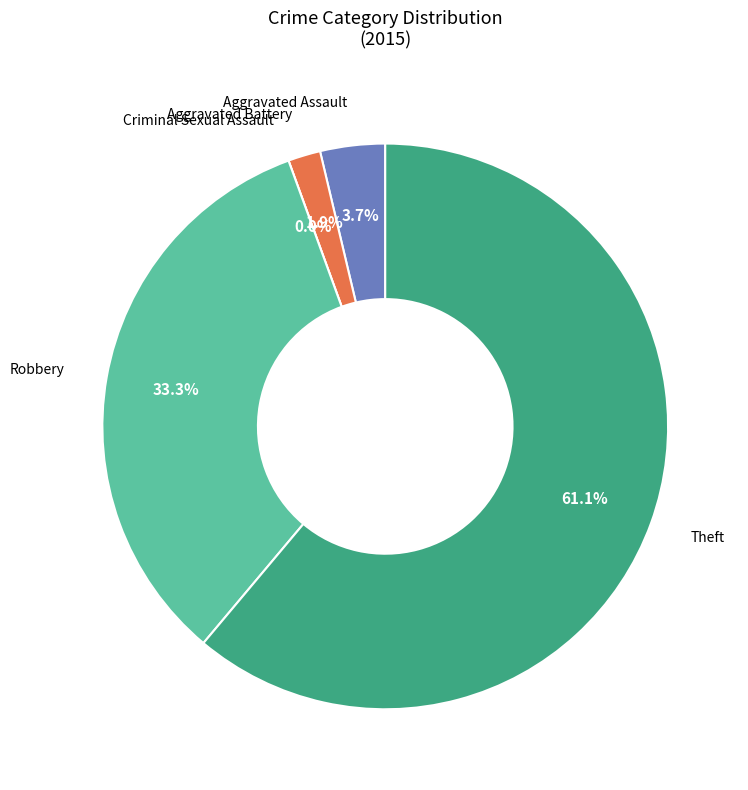

Is it true that Criminal Sexual Assault is 0% of the pie?

True